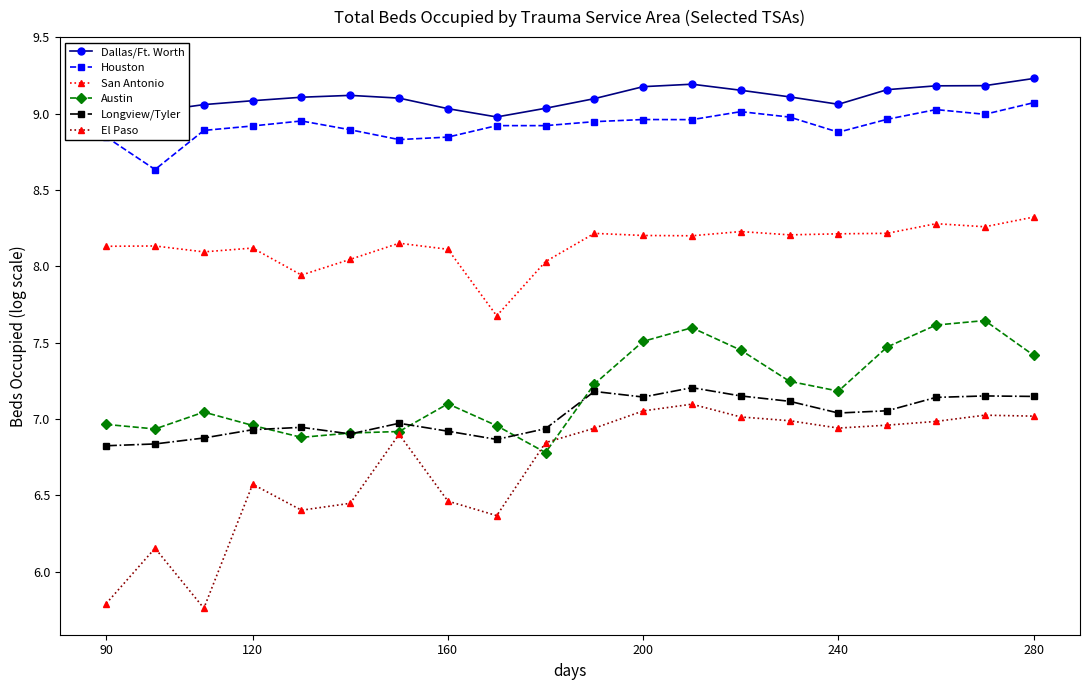

What is the minimum value shown in the chart?

5.8